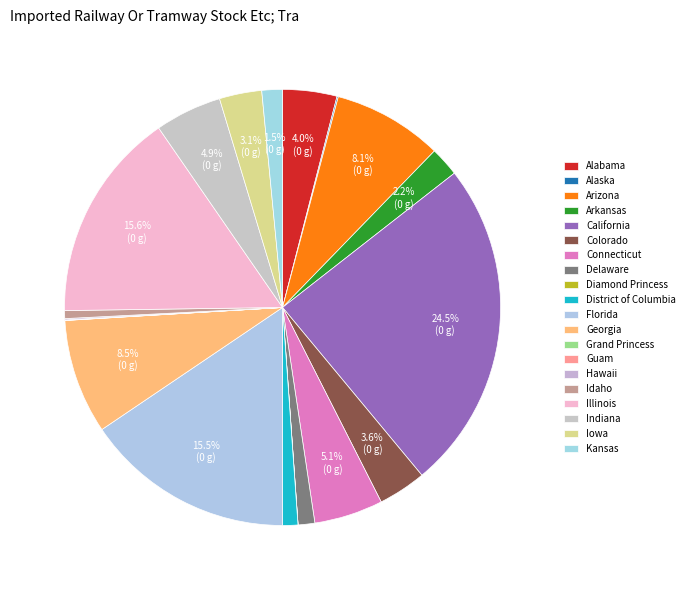

To the nearest percent, what is the combined percentage of Florida and Iowa?

19%